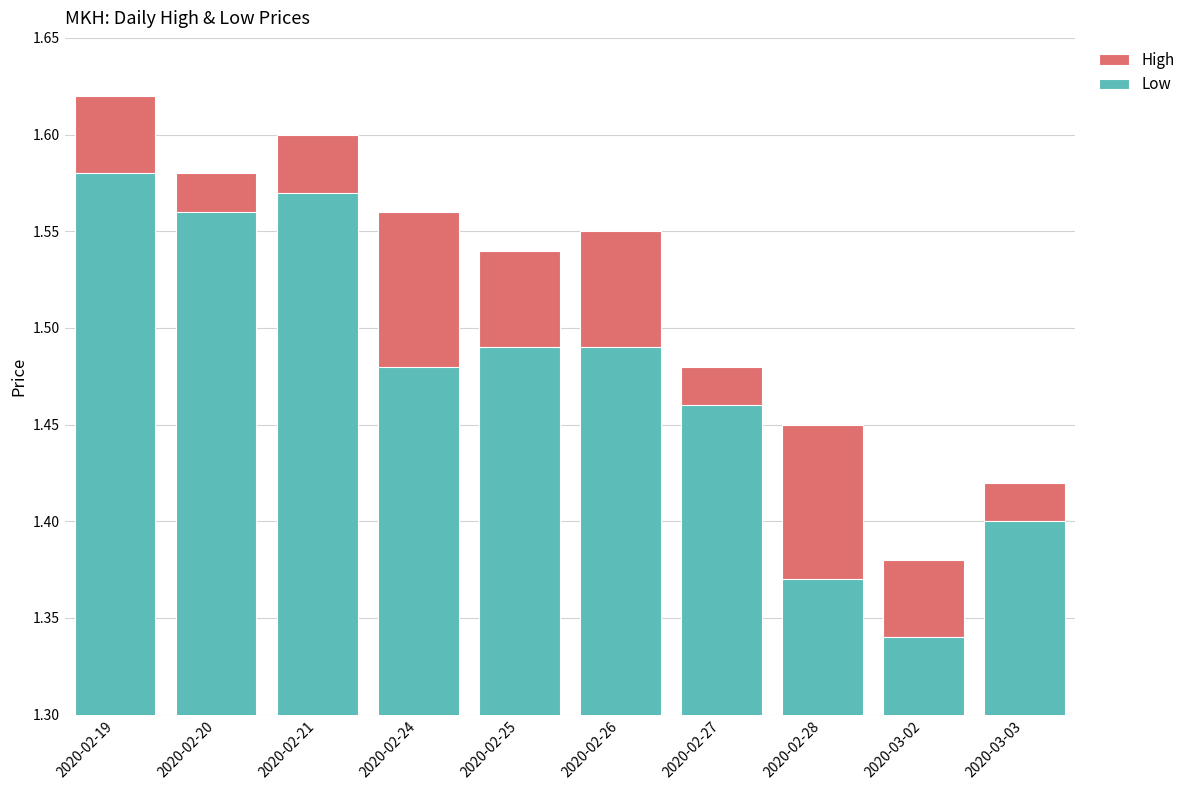

List the series in order of their peak value, highest first.

High, Low